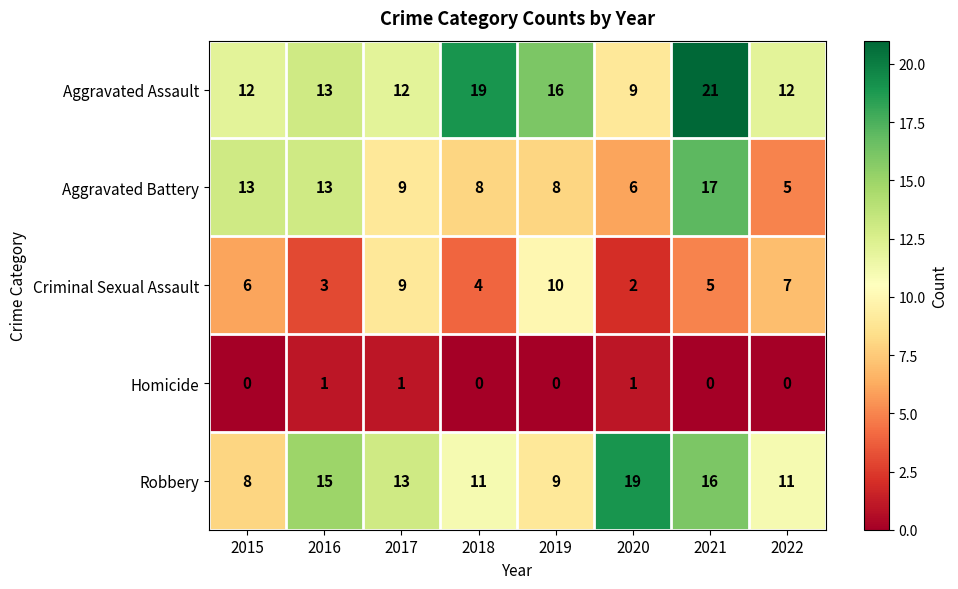

What is the difference between the second highest and second lowest values in the Criminal Sexual Assault series?

6